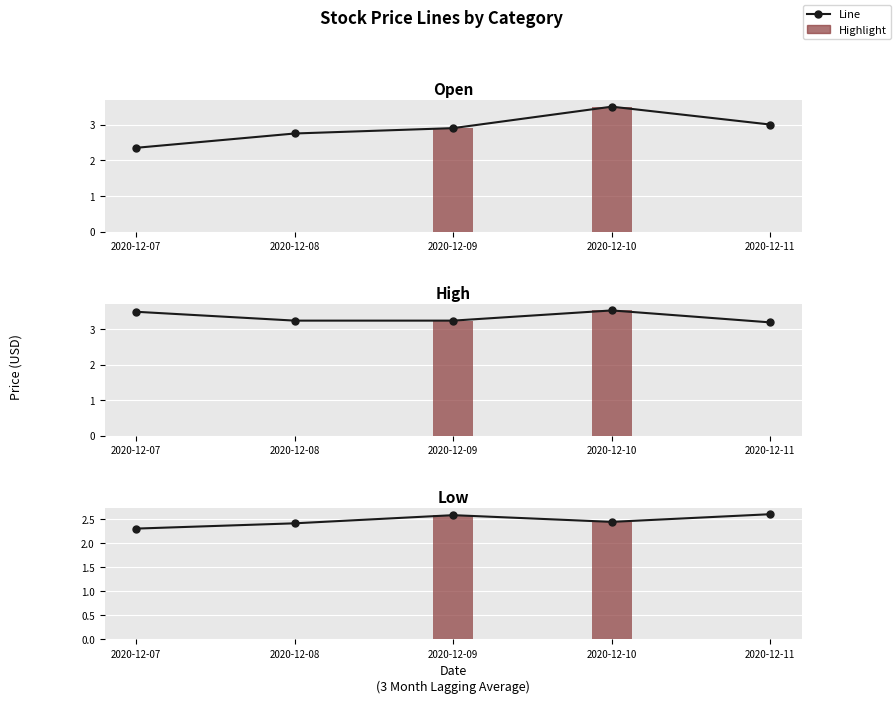

Does the chart contain any negative values?

No